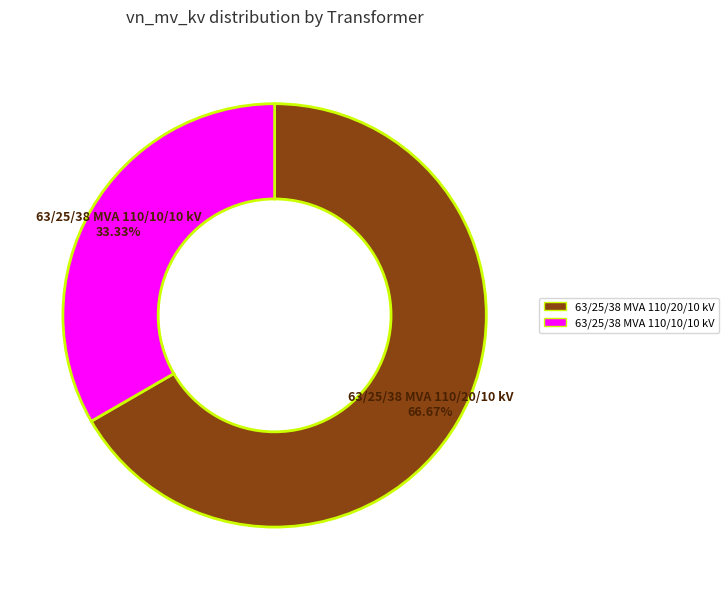

To the nearest percent, what percentage of the pie is 63/25/38 MVA 110/20/10 kV?

67%